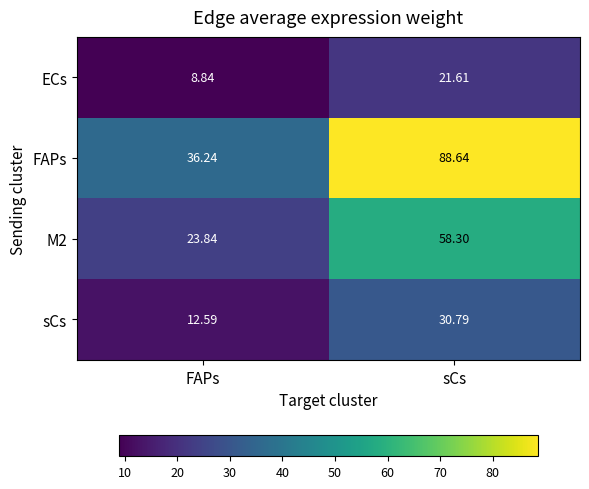

Is the value of M2 at FAPs greater than the value of sCs at sCs?

No